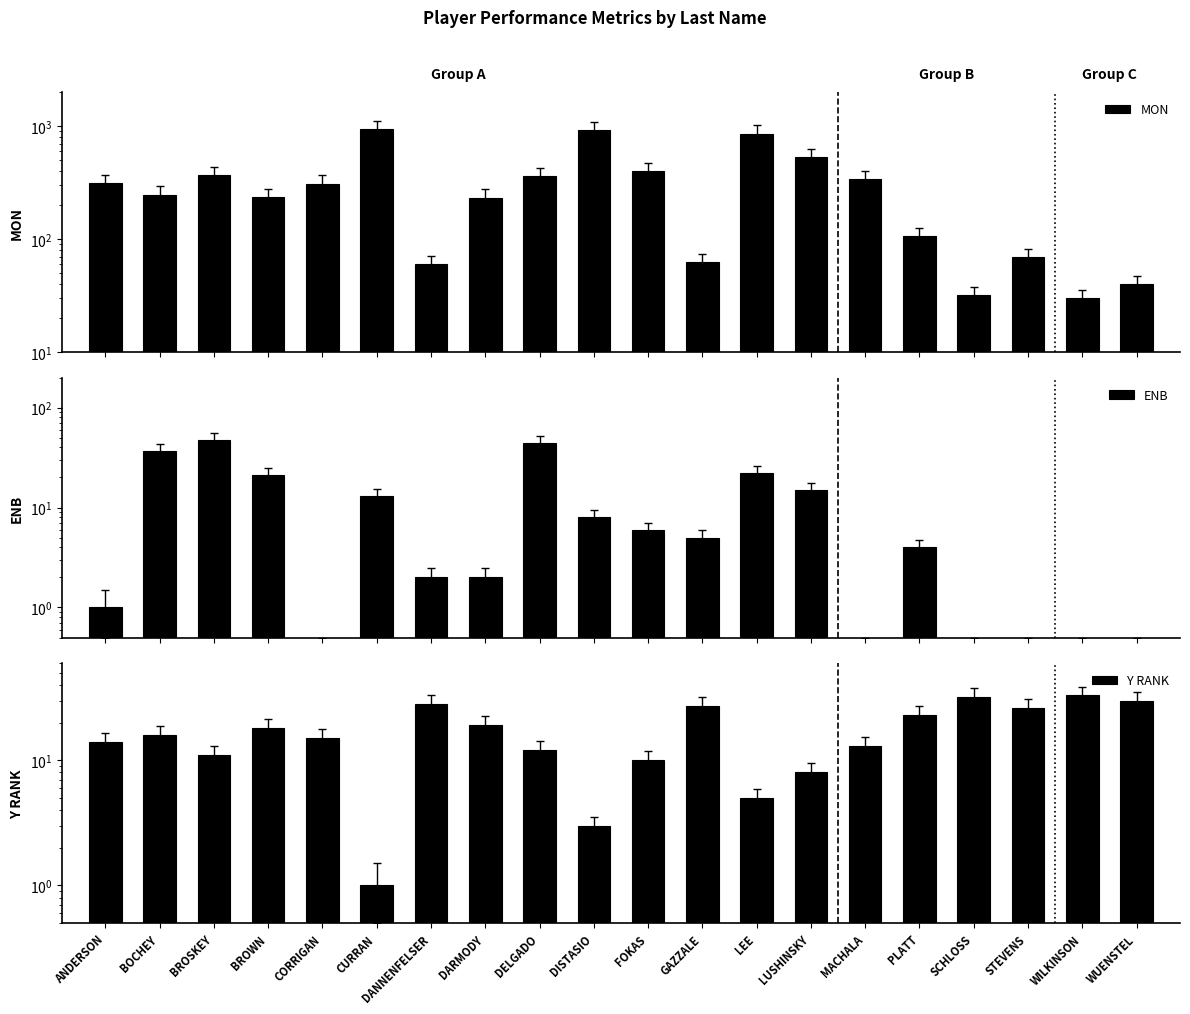

Where is MON nearest to the value 482?

LUSHINSKY